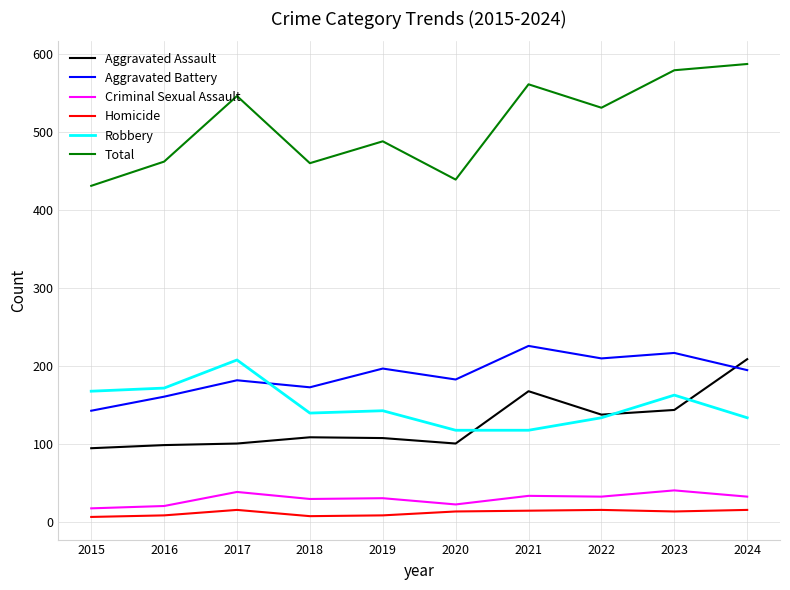

Where is the first local maximum for Homicide?

2017